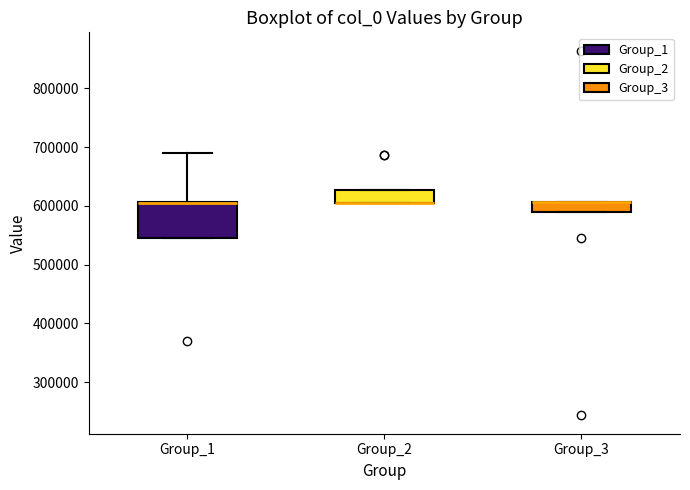

Reading left to right, transcribe this box plot: for each box, give where its median line is, the range the box spans, and where its two whiskers end, as read against the y-axis. The values are not printed on the chart, so give them approximately, as read against the axis.

Group_1: median 610000 (drawn on the box's upper edge), box 550000 to 610000, whiskers 550000 to 690000
Group_2: median 610000 (drawn on the box's lower edge), box 610000 to 630000, whiskers 610000 to 630000
Group_3: median 610000 (drawn on the box's upper edge), box 590000 to 610000, whiskers 590000 to 610000